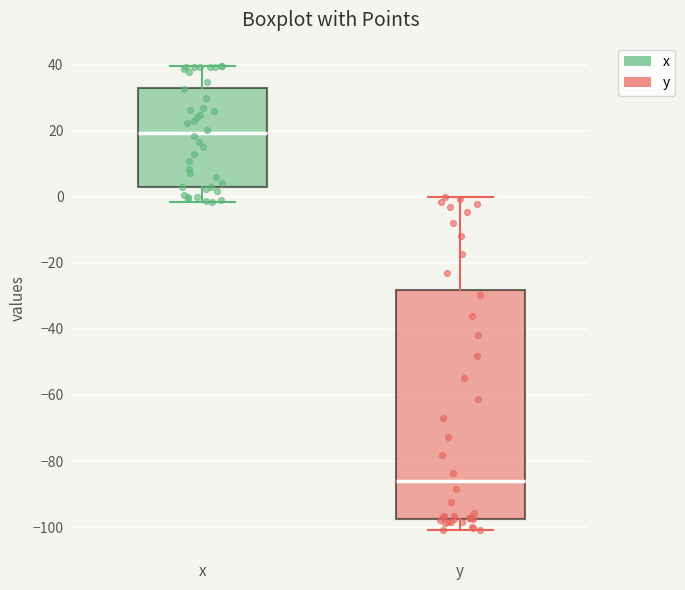

Reading left to right, transcribe this box plot: for each box, give where its median line is, the range the box spans, and where its two whiskers end, as read against the y-axis. The values are not printed on the chart, so give them approximately, as read against the axis.

x: median 20, box 2 to 34, whiskers -2 to 40
y: median -86, box -98 to -28, whiskers -100 to 0